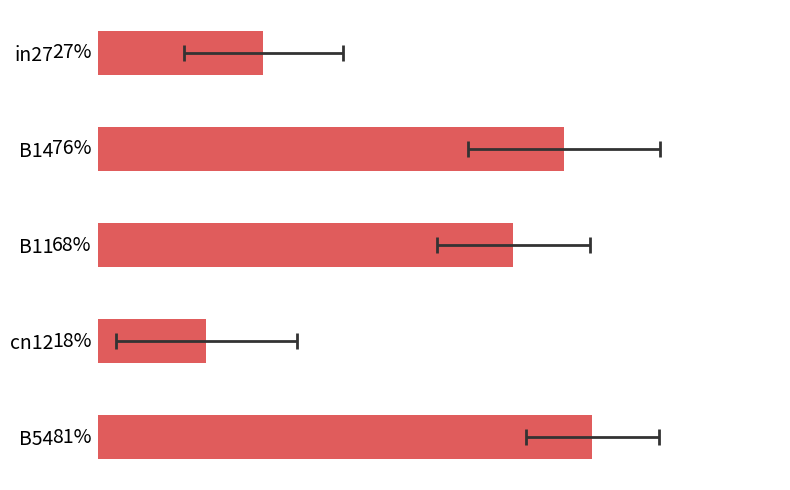

What is the difference between the second highest and second lowest values?

0.5